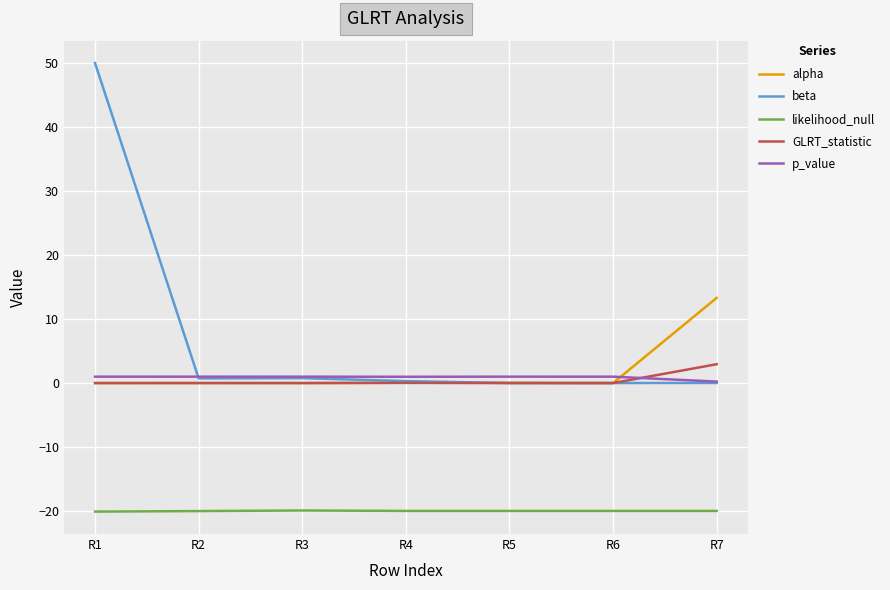

The GLRT_statistic series shows 0.0 at R6. True or false?

True